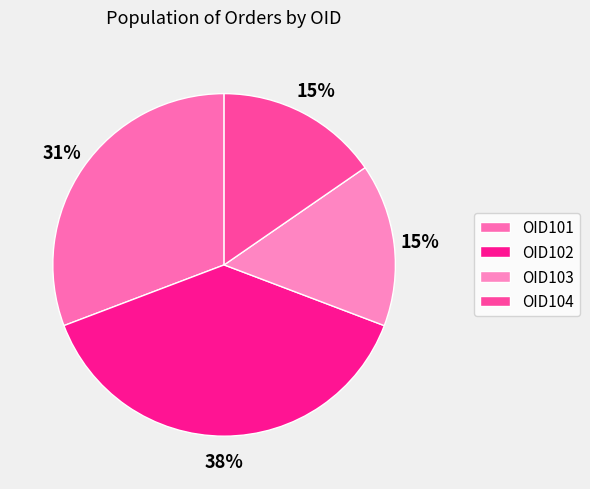

How much of the chart is everything except OID103?

84.6%